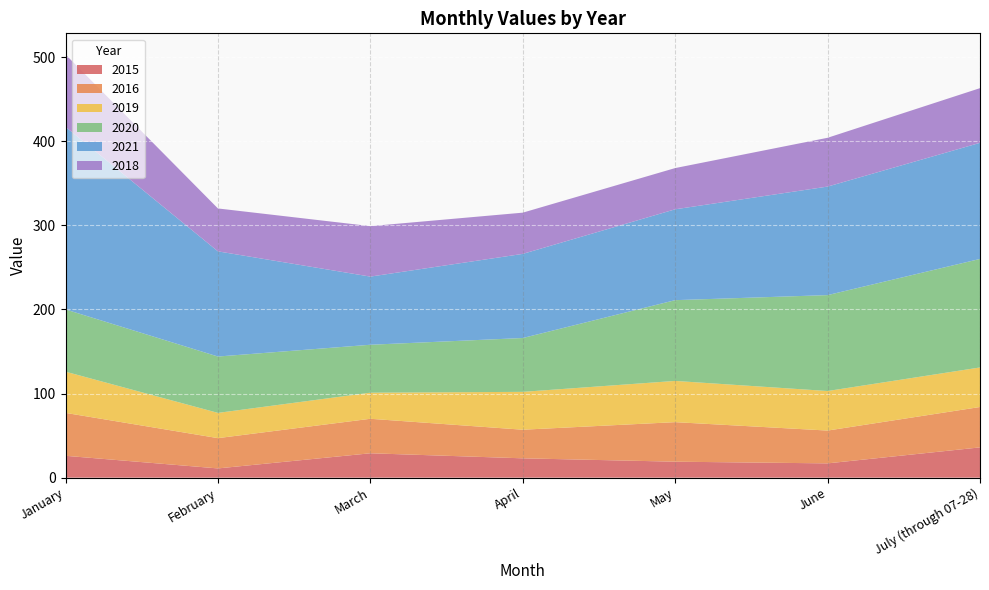

Reading left to right, extract all data points from this chart.

2015: January=26	February=11	March=29	April=23	May=19	June=17	July (through 07-28)=36
2016: January=51	February=36	March=41	April=34	May=47	June=39	July (through 07-28)=48
2019: January=49	February=30	March=31	April=45	May=49	June=47	July (through 07-28)=47
2020: January=74	February=67	March=57	April=64	May=96	June=114	July (through 07-28)=129
2021: January=217	February=125	March=81	April=100	May=108	June=129	July (through 07-28)=138
2018: January=86	February=51	March=60	April=49	May=49	June=58	July (through 07-28)=65